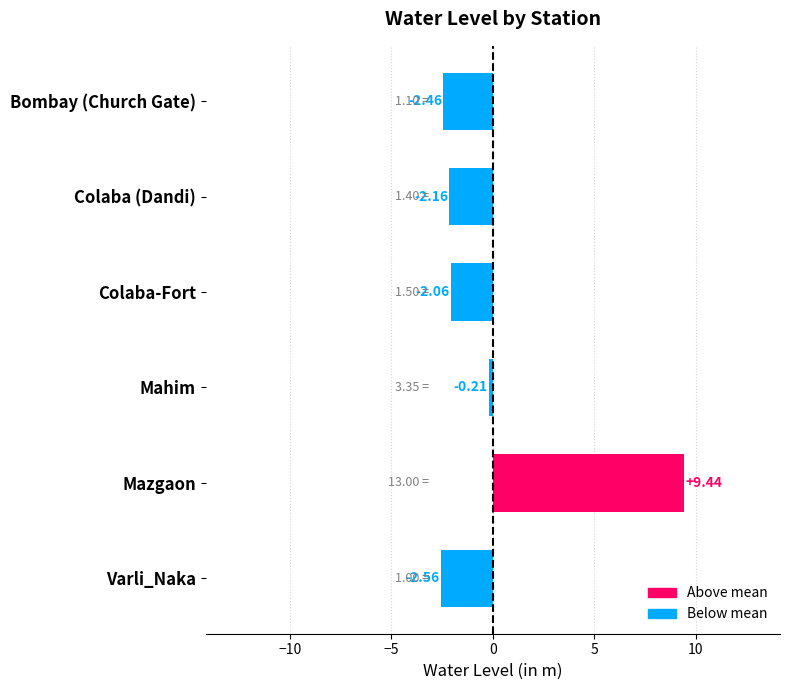

At which label is the value closest to 3?

Mahim